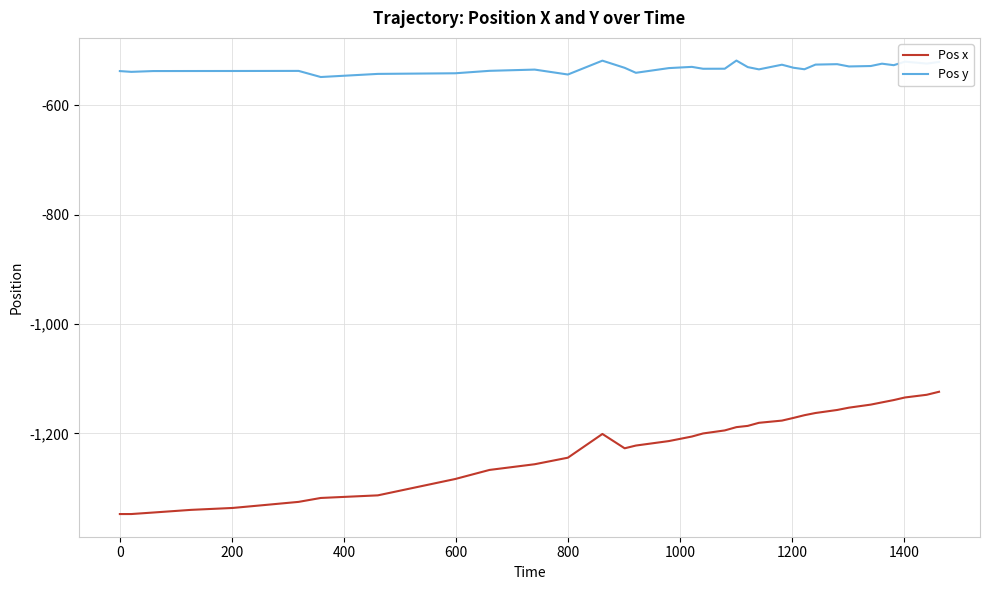

Rank the series by their average value, from lowest to highest.

Pos x, Pos y